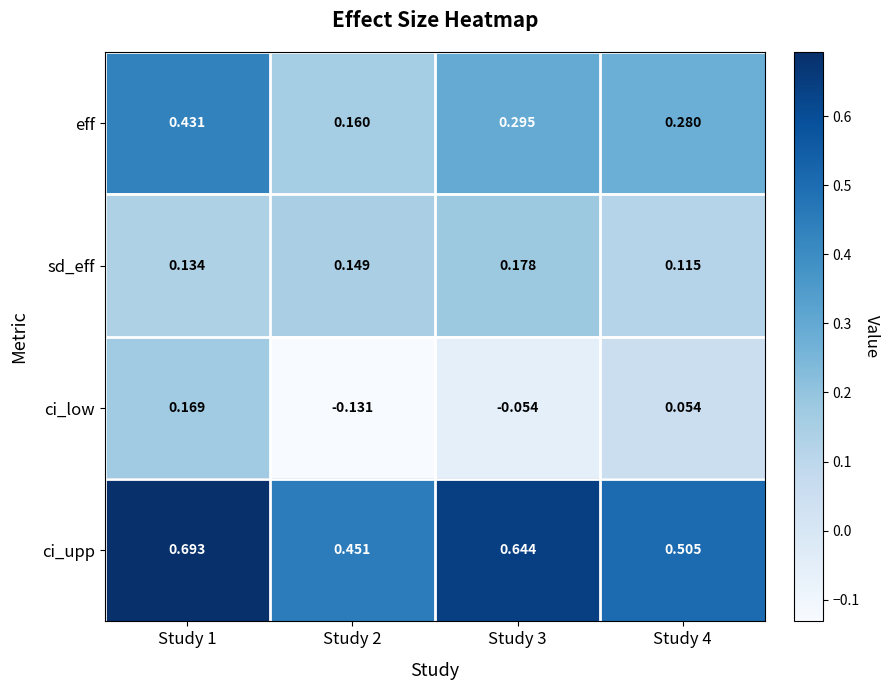

Count the number of data series in this chart.

4